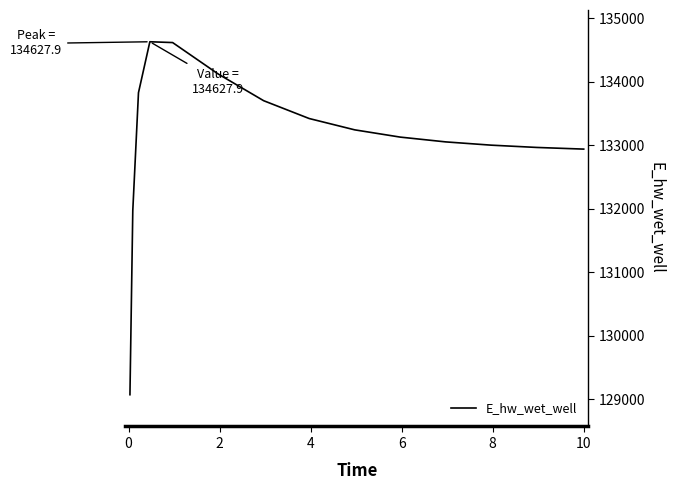

What is the smallest value displayed?

129070.3